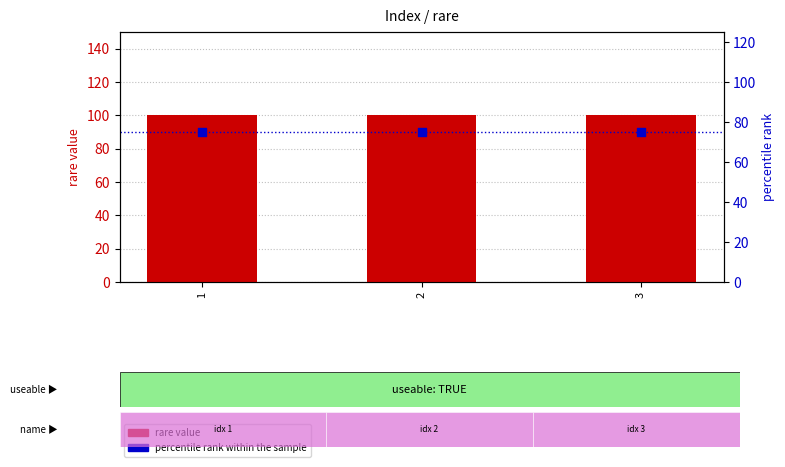

What are all the series names shown in the legend?

rare value, percentile rank within the sample